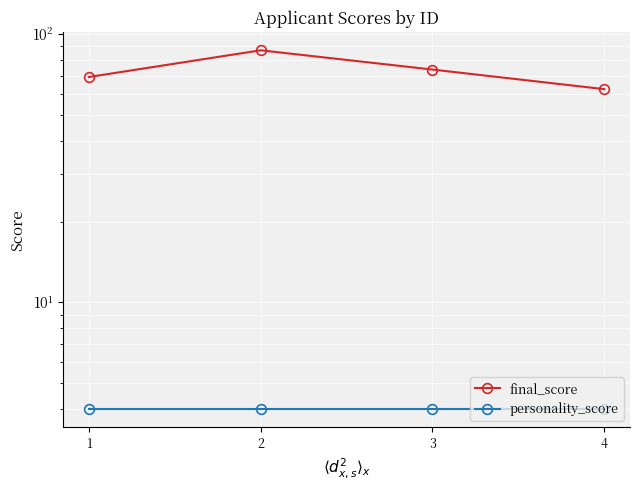

The final_score series shows 114.3 at 2. True or false?

False